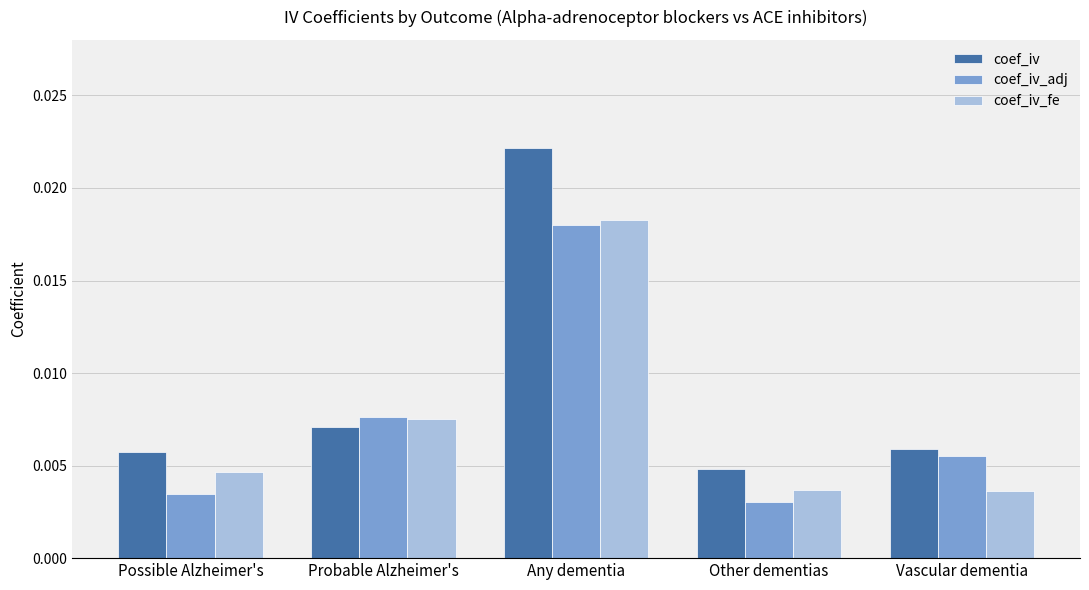

What are all the series names shown in the legend?

coef_iv, coef_iv_adj, coef_iv_fe